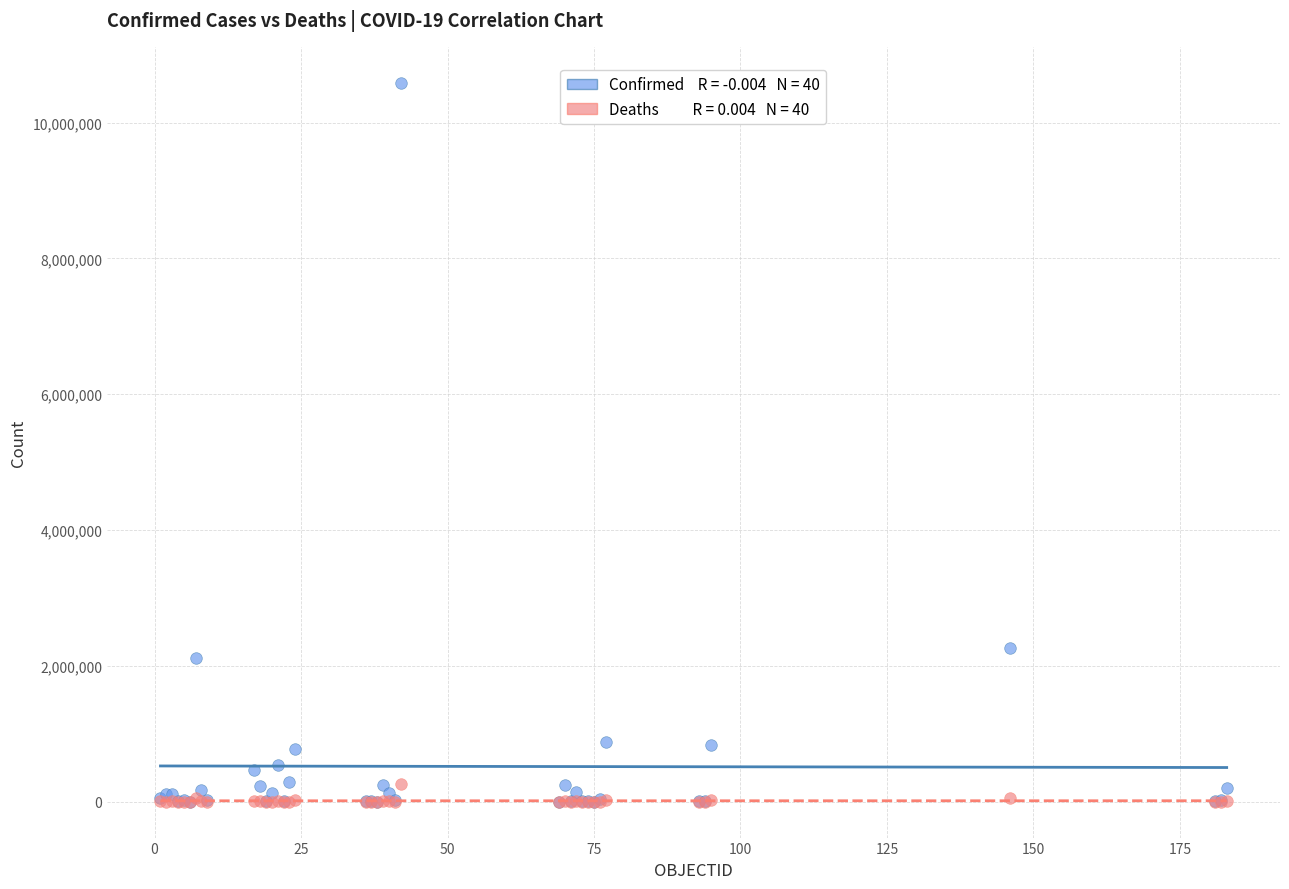

Across all series, what Y value is closest to 5293500?

2259599